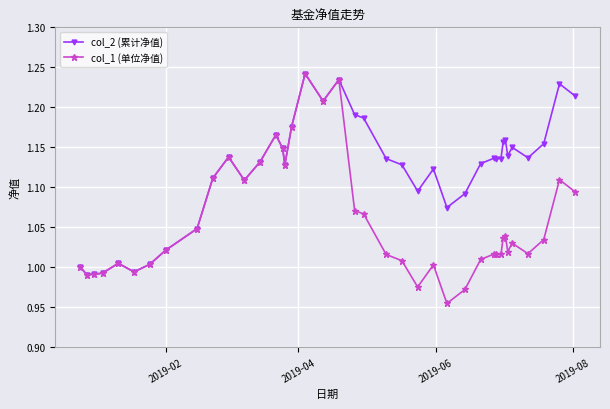

At how many categories does at least one series exceed 0?

40